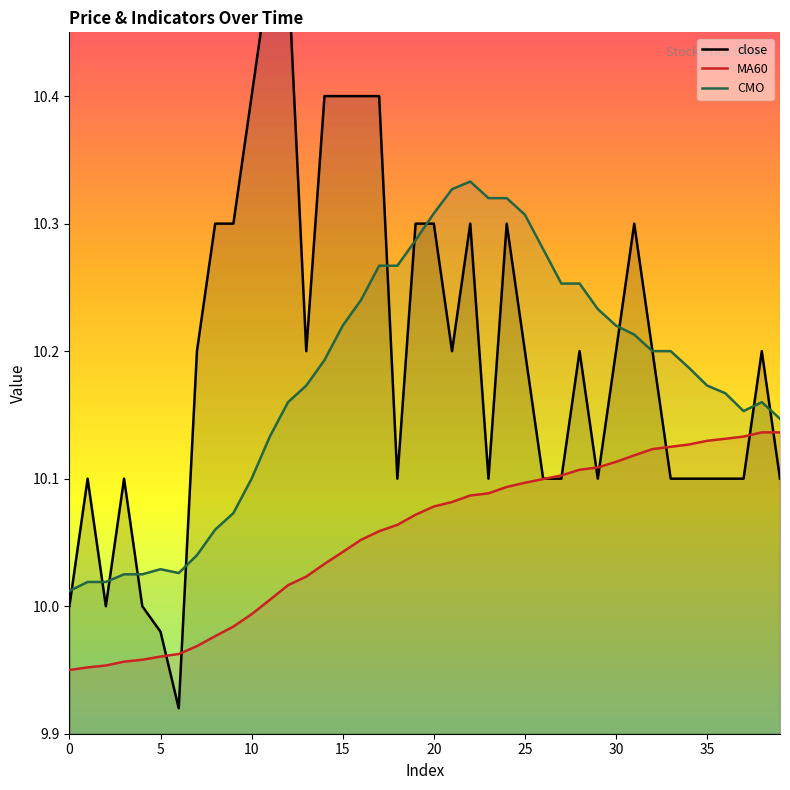

True or false: MA60 and CMO cross at least once.

False